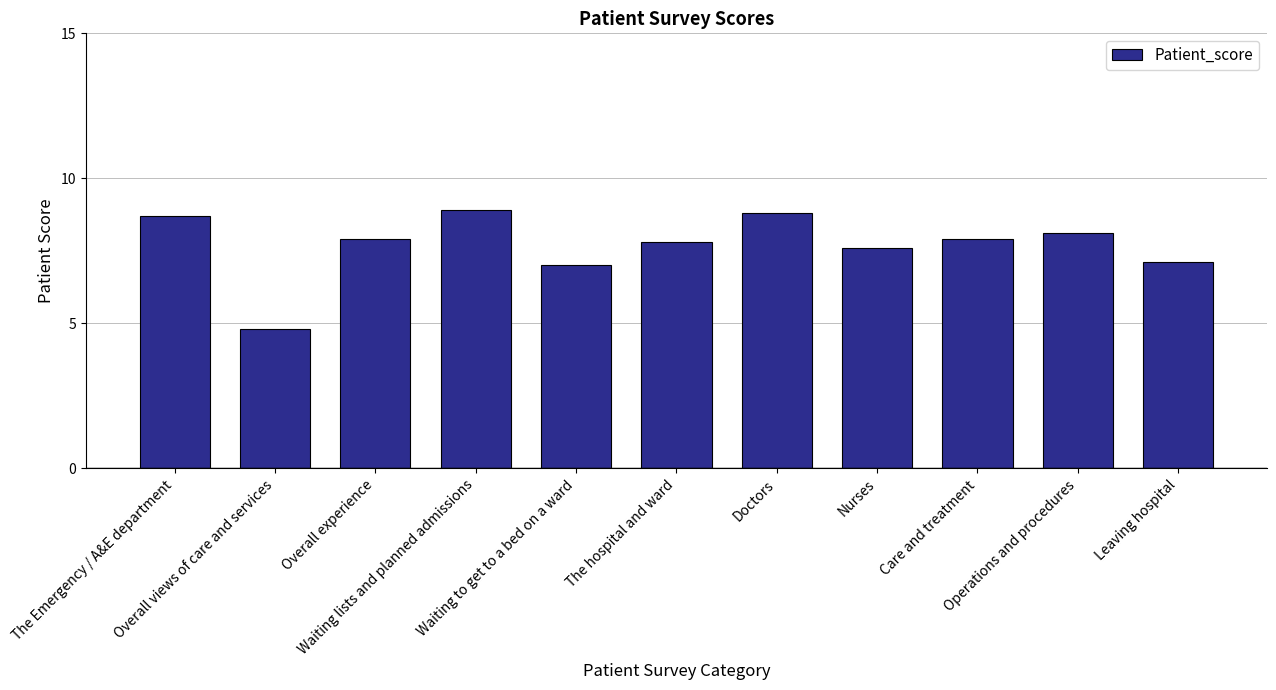

What is the difference between the maximum and second lowest values?

1.9